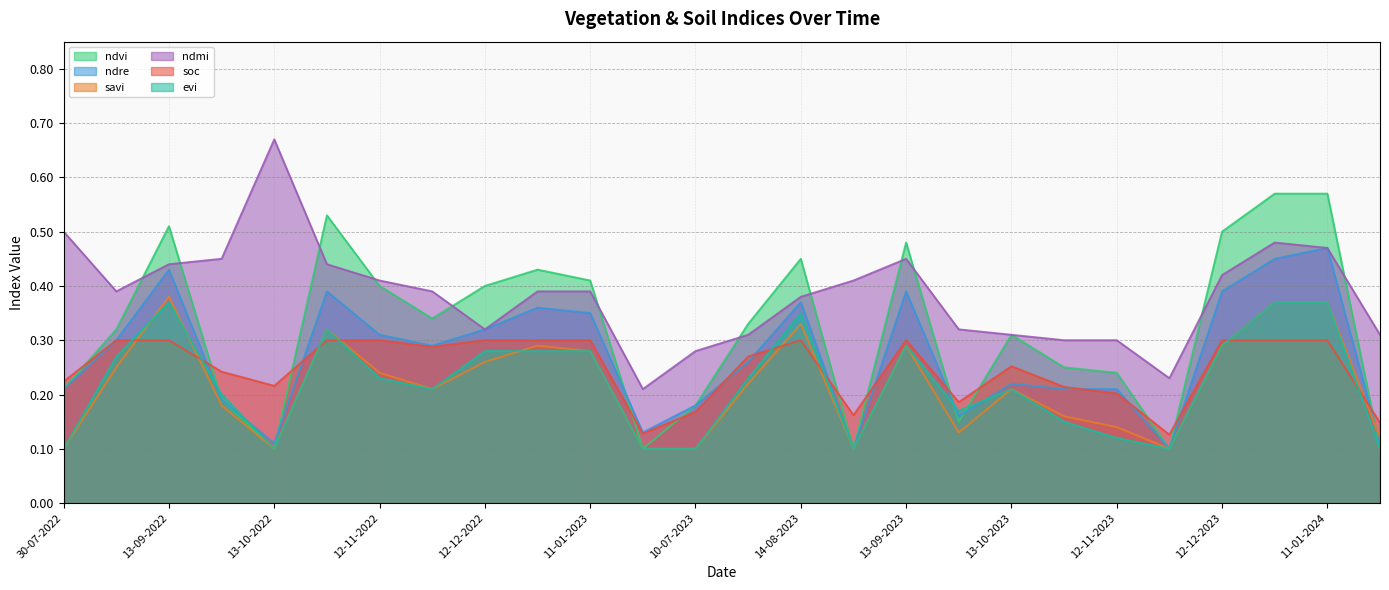

Does the chart have visible grid lines?

Yes